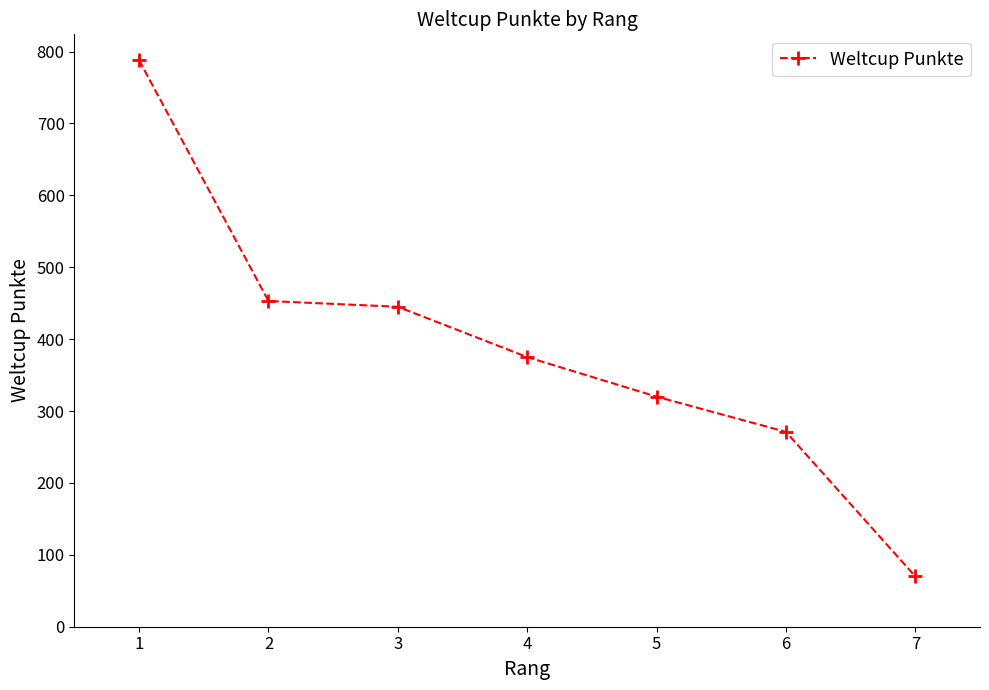

What is the average value?

389